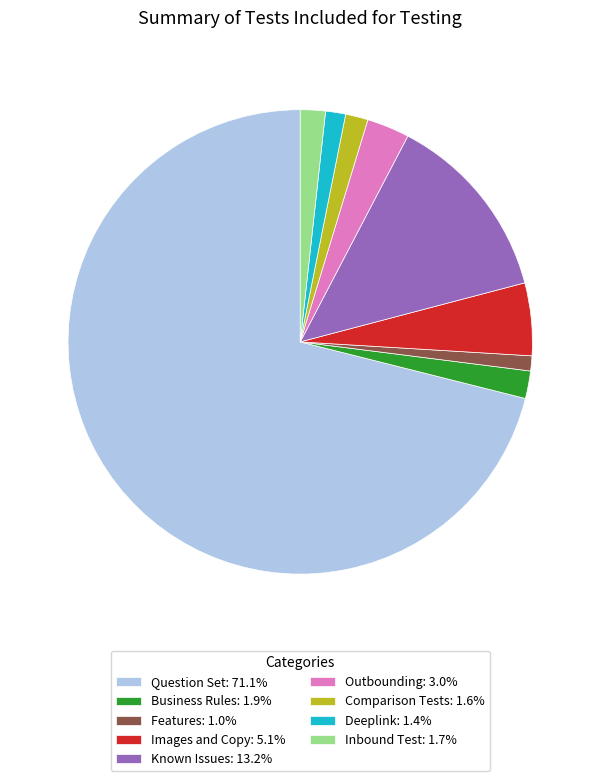

Combined, do Images and Copy: 5.1% and Outbounding: 3.0% account for over 50%?

No